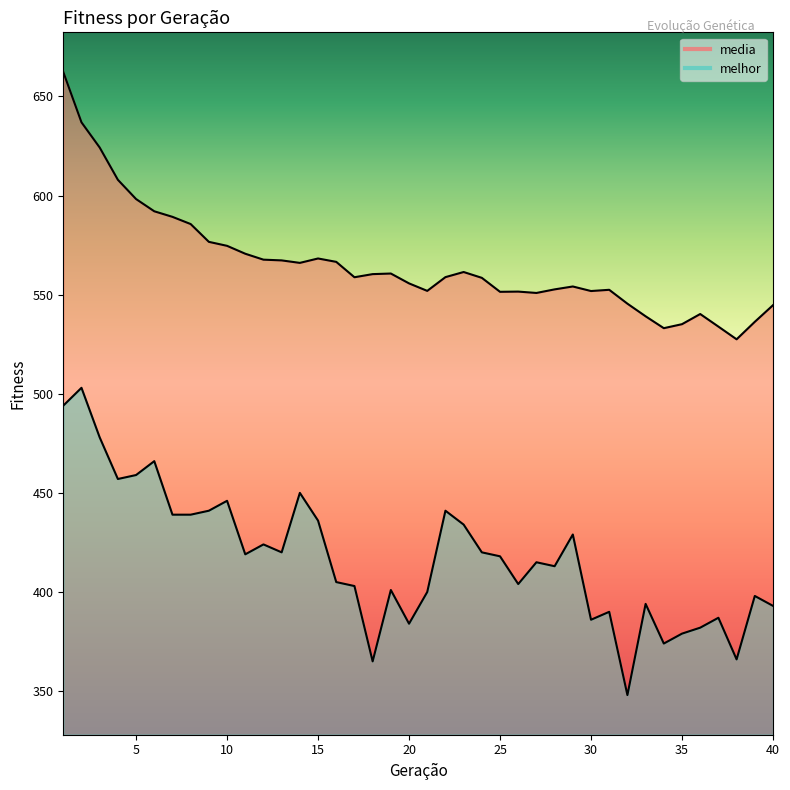

True or false: melhor and media cross at least once.

False